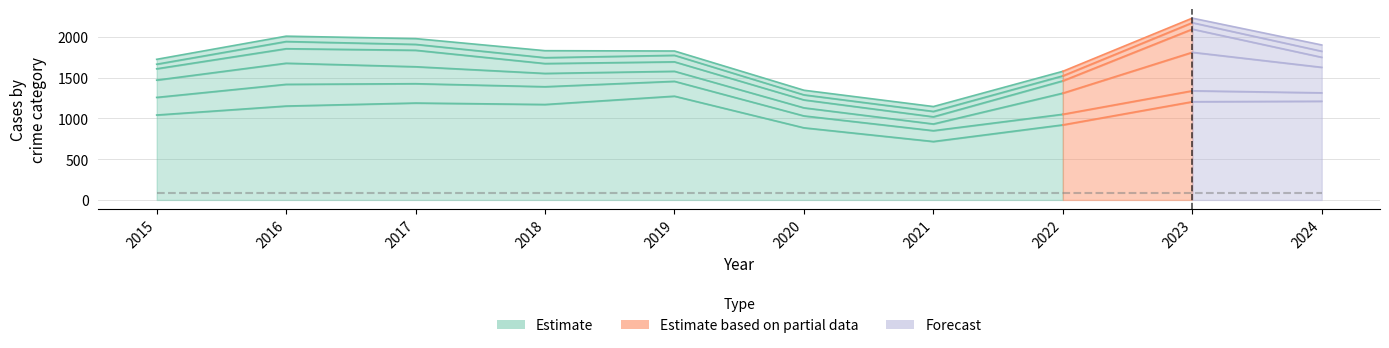

What is the average value of the Robbery series?

150